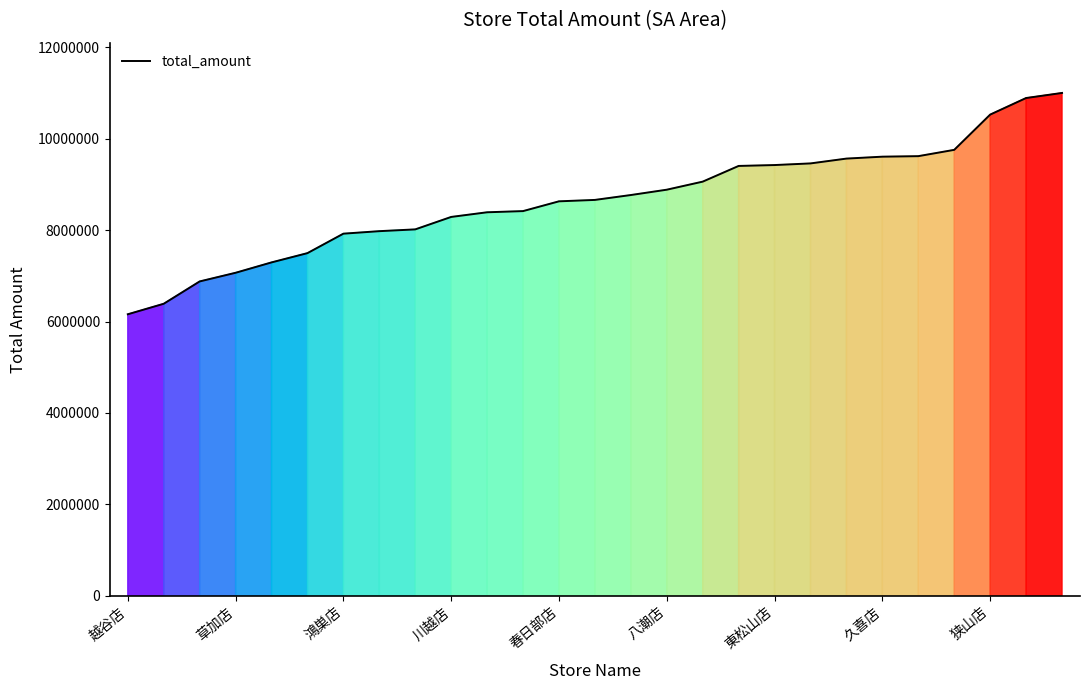

What is the difference between the maximum and minimum values?

4842465